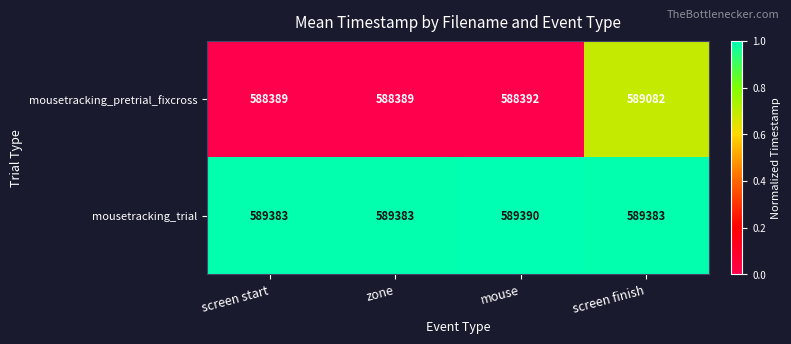

Which series has the widest spread of values?

mousetracking_pretrial_fixcross